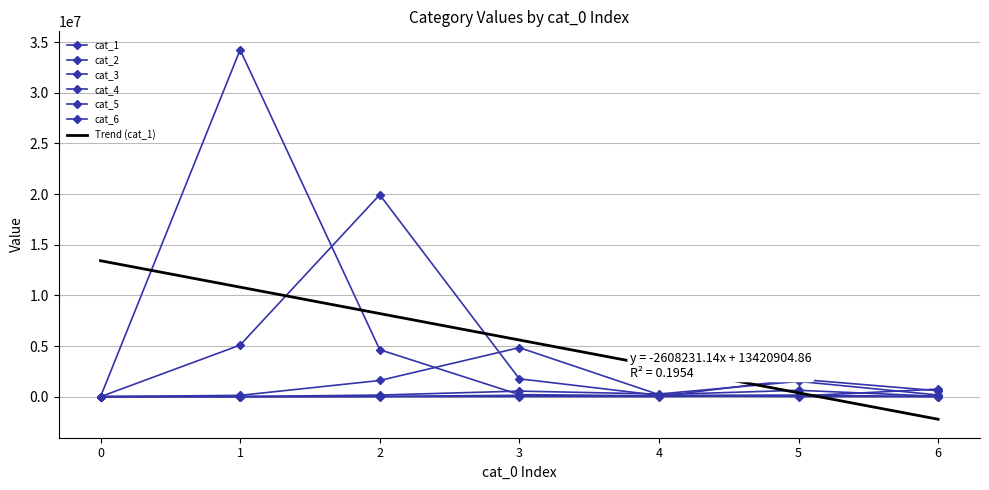

What is the average value of the cat_1 series?

5596211